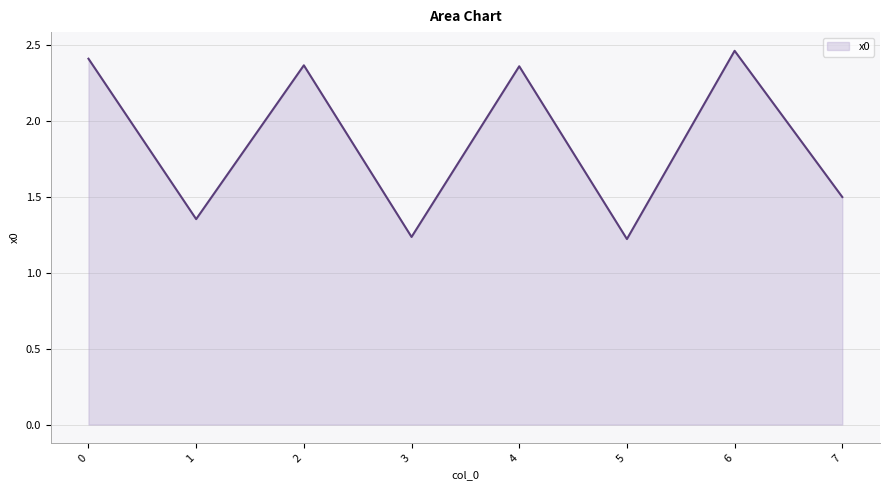

True or false: the data shows 2.0 at 1.

False